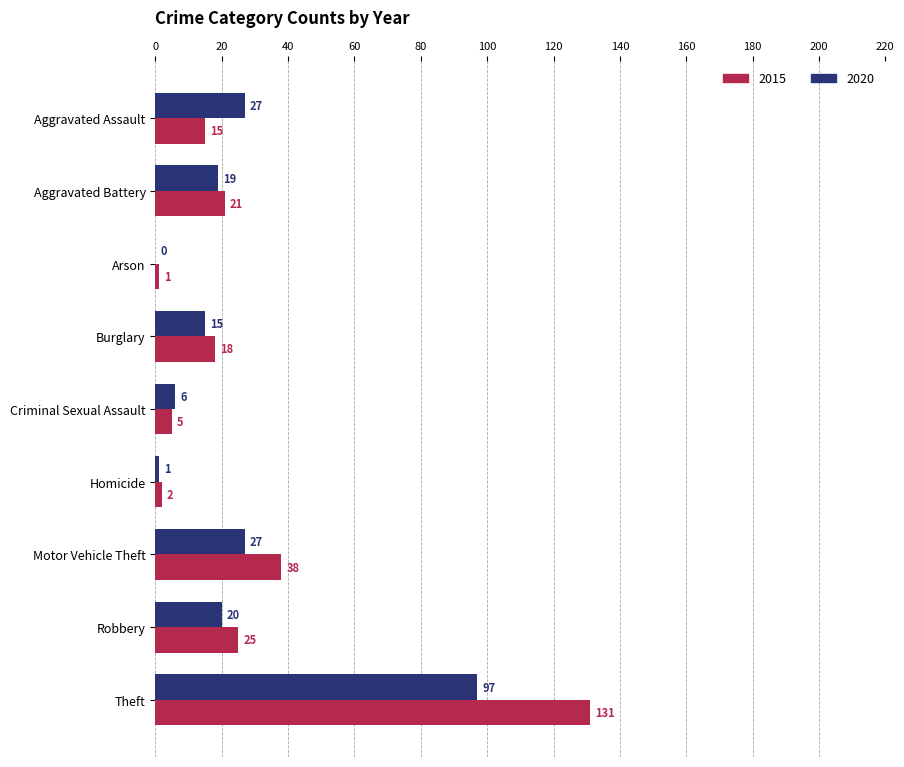

Which series changed the most between Aggravated Battery and Theft?

2015